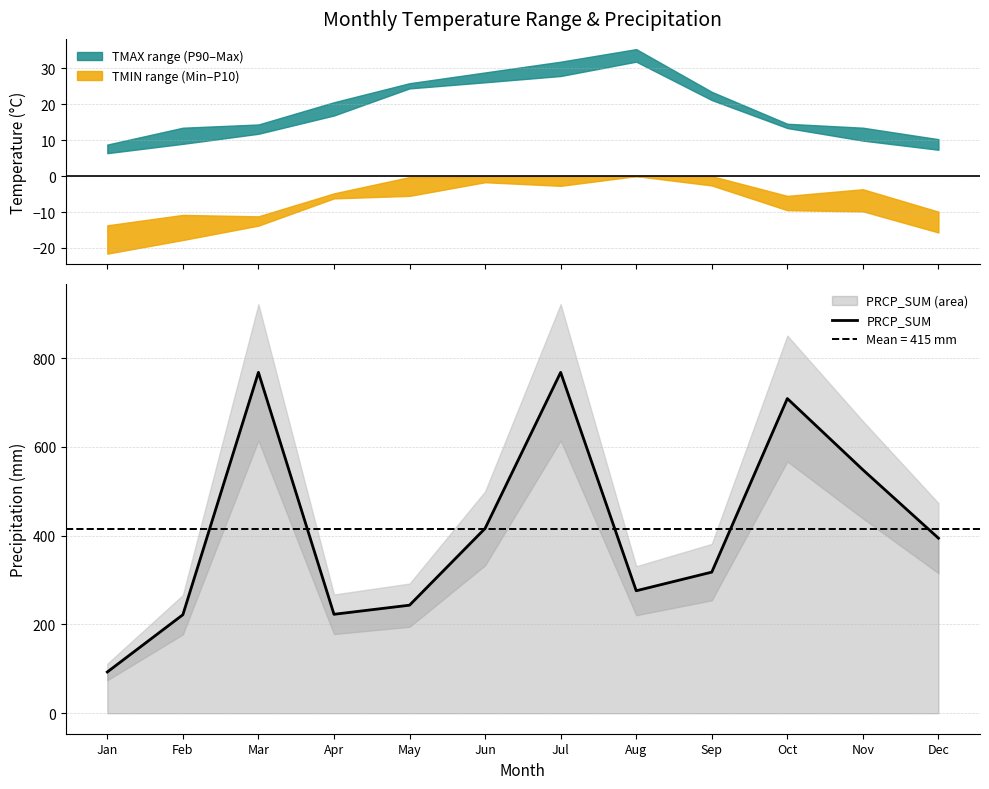

List the labels in order of value, largest first.

Mar, Jul, Oct, Nov, Jun, Dec, Sep, Aug, May, Apr, Feb, Jan